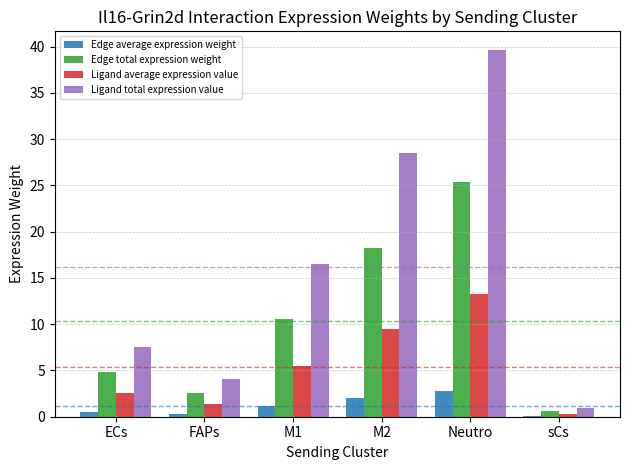

Which series has the widest spread of values?

Ligand total expression value